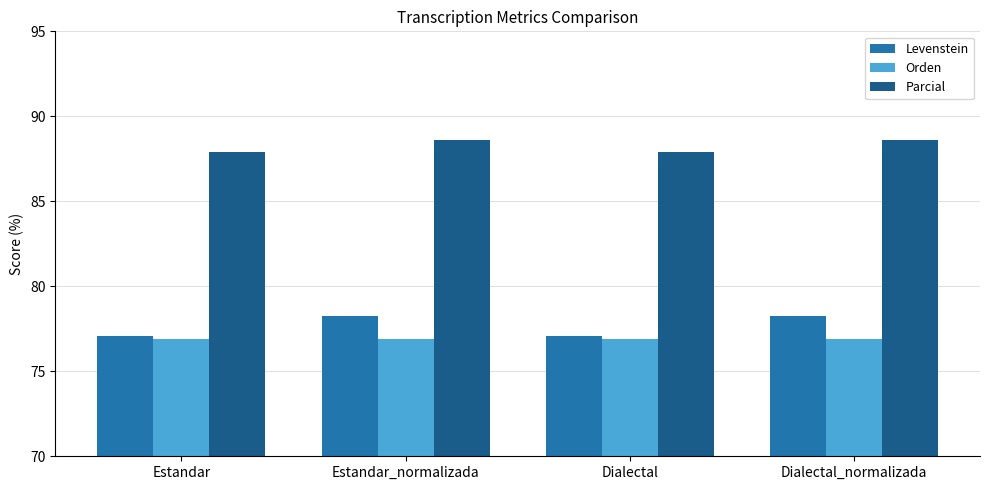

Reading right to left, what are all the values shown in this chart?

Levenstein: 78.3	77.1	78.3	77.1
Orden: 76.9	76.9	76.9	76.9
Parcial: 88.6	87.9	88.6	87.9